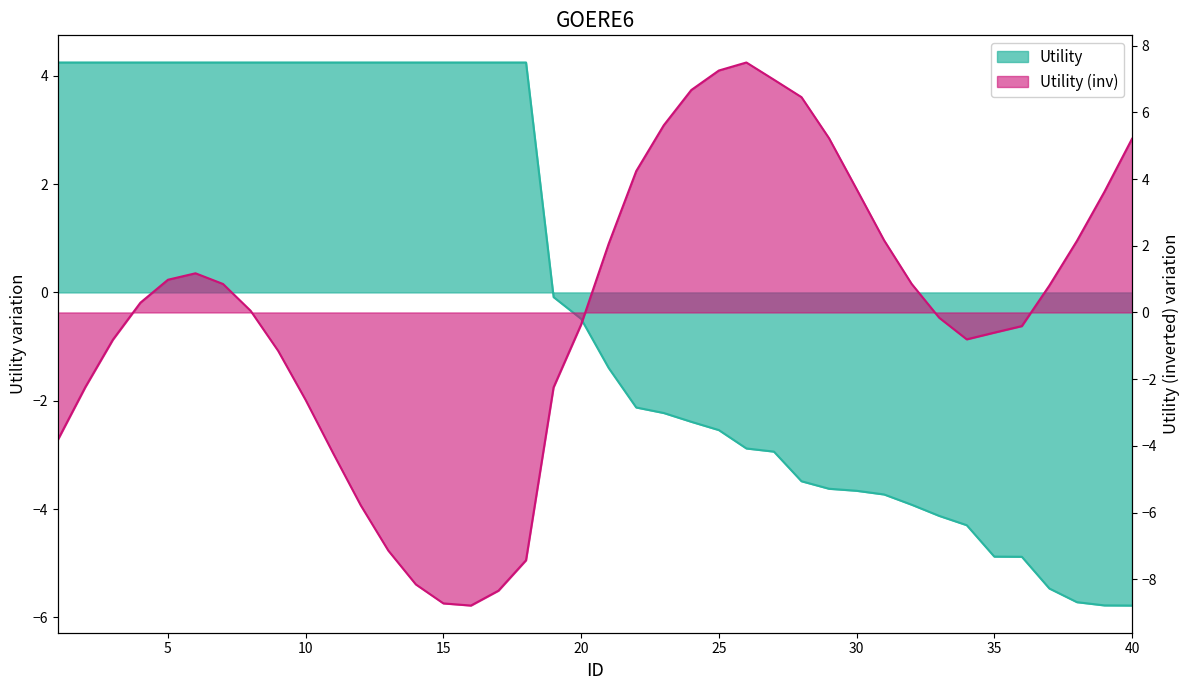

Reading left to right, extract all data points from this chart.

Utility: 4.2	4.2	4.2	4.2	4.2	4.2	4.2	4.2	4.2	4.2	4.2	4.2	4.2	4.2	4.2	4.2	4.2	4.2	-0.1	-0.5	-1.4	-2.1	-2.2	-2.4	-2.5	-2.9	-2.9	-3.5	-3.6	-3.7	-3.7	-3.9	-4.1	-4.3	-4.9	-4.9	-5.5	-5.7	-5.8	-5.8
Utility (inv): -3.8	-2.2	-0.8	0.3	1.0	1.2	0.9	0.1	-1.1	-2.6	-4.2	-5.8	-7.1	-8.2	-8.7	-8.8	-8.3	-7.4	-2.2	-0.4	2.1	4.2	5.6	6.7	7.3	7.5	7.0	6.5	5.2	3.7	2.2	0.9	-0.2	-0.8	-0.6	-0.4	0.8	2.1	3.6	5.2